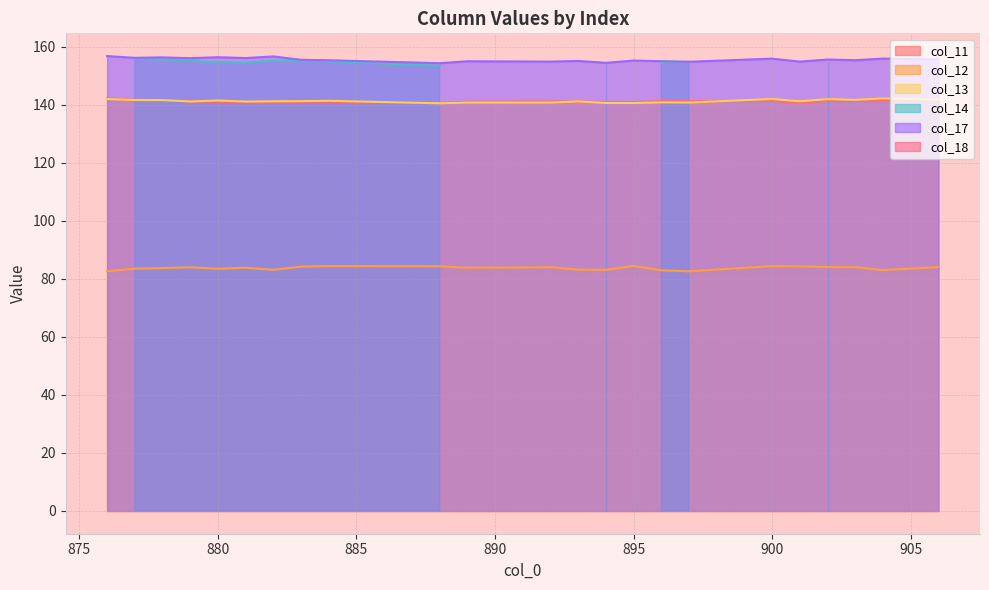

What is the difference between the maximum and minimum values in the col_13 series?

1.7